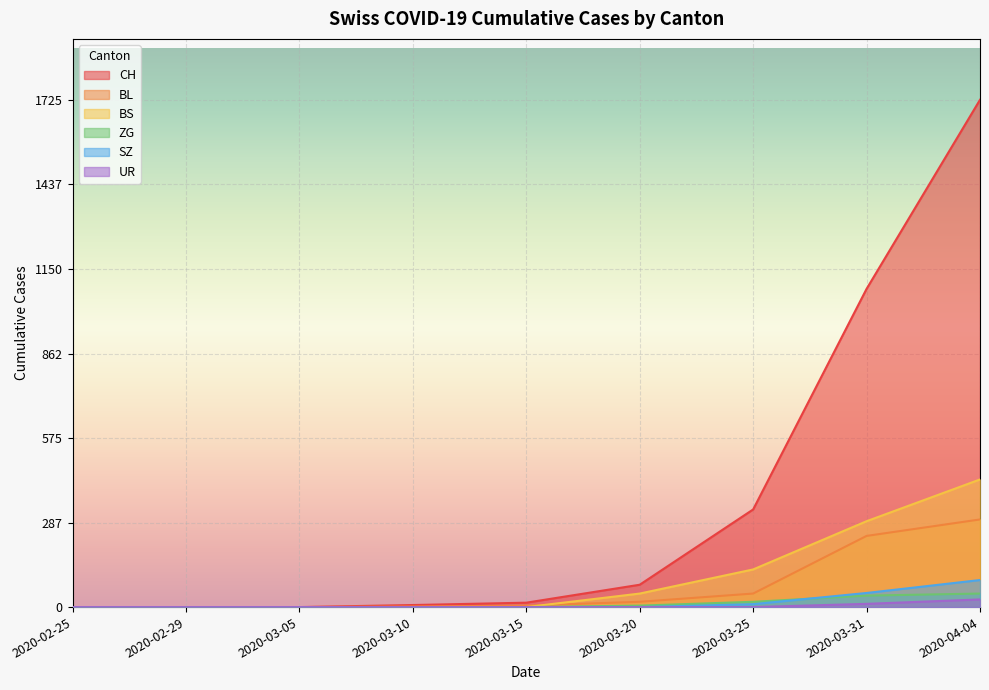

Rank the categories by BL value from highest to lowest.

2020-04-04, 2020-03-31, 2020-03-25, 2020-03-20, 2020-03-15, 2020-03-10, 2020-02-25, 2020-02-29, 2020-03-05